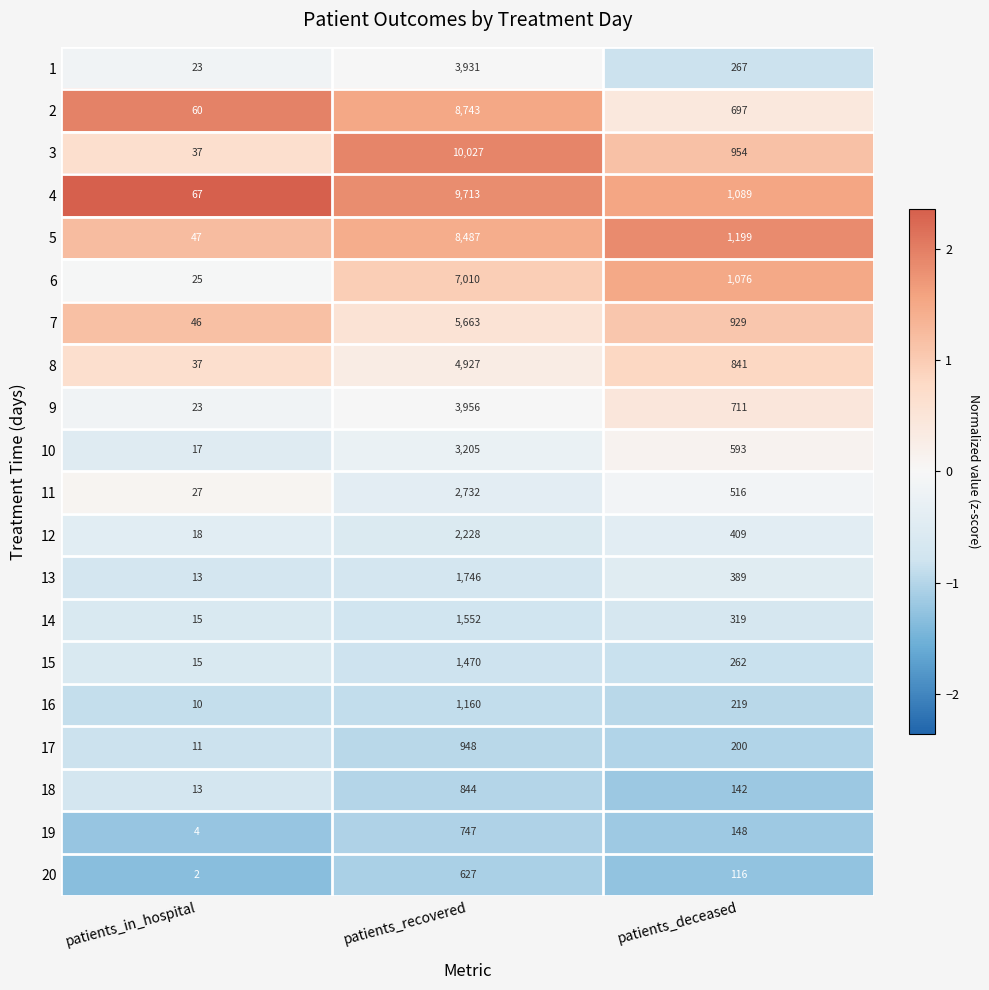

At which label does 15 first exceed 262?

patients_recovered